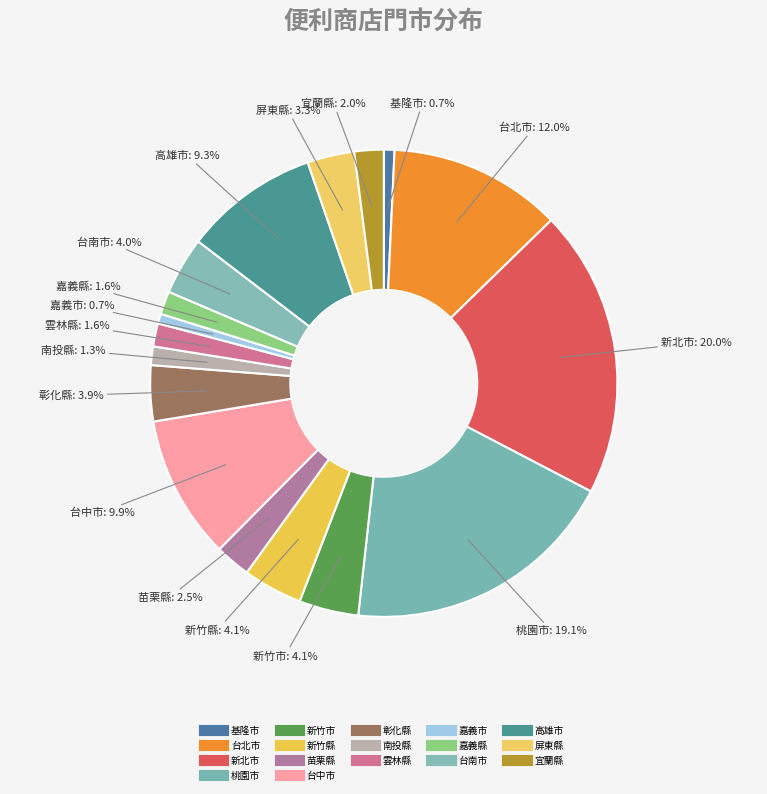

Rank the categories by value from lowest to highest.

嘉義市, 基隆市, 南投縣, 雲林縣, 嘉義縣, 宜蘭縣, 苗栗縣, 屏東縣, 彰化縣, 台南市, 新竹市, 新竹縣, 高雄市, 台中市, 台北市, 桃園市, 新北市